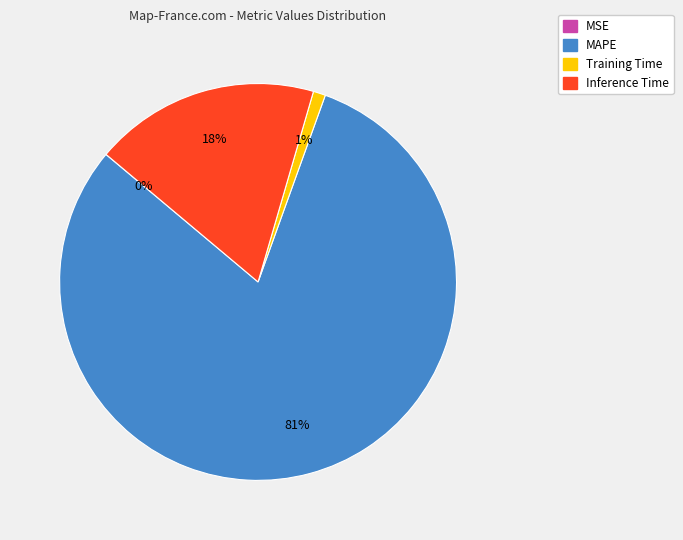

To the nearest percent, what portion does Training Time represent?

1%